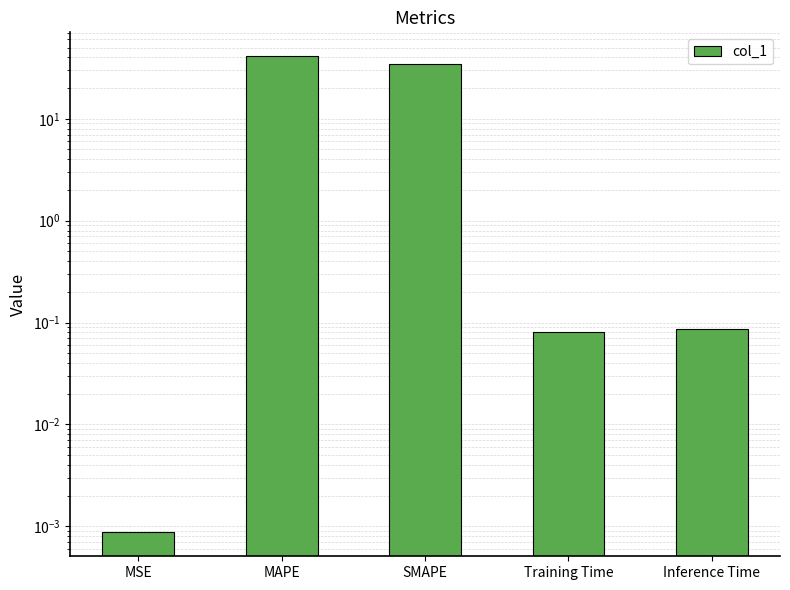

List the labels in order of value, largest first.

MAPE, SMAPE, Inference Time, Training Time, MSE